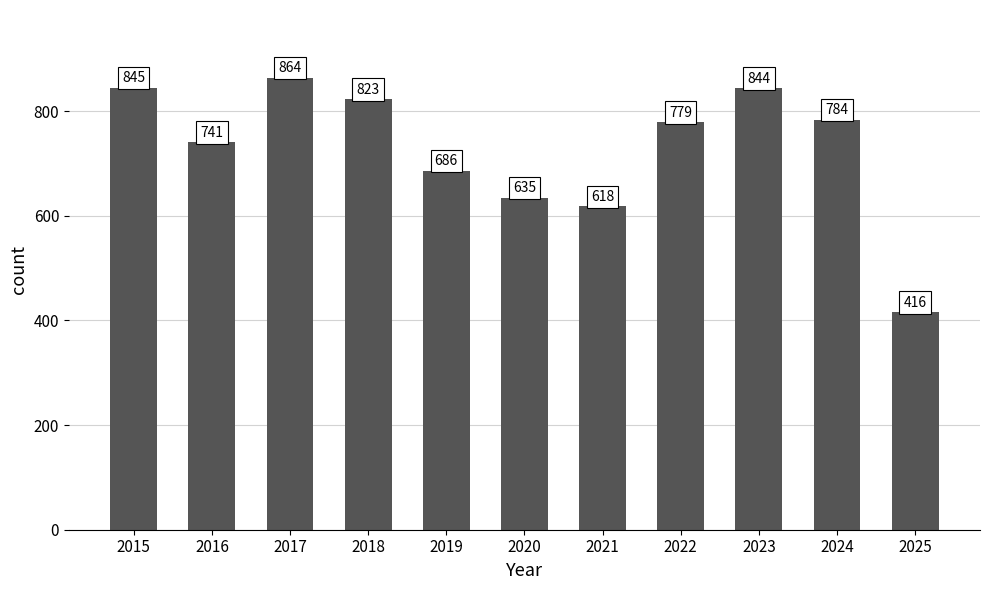

What value does the data have at 2019?

686